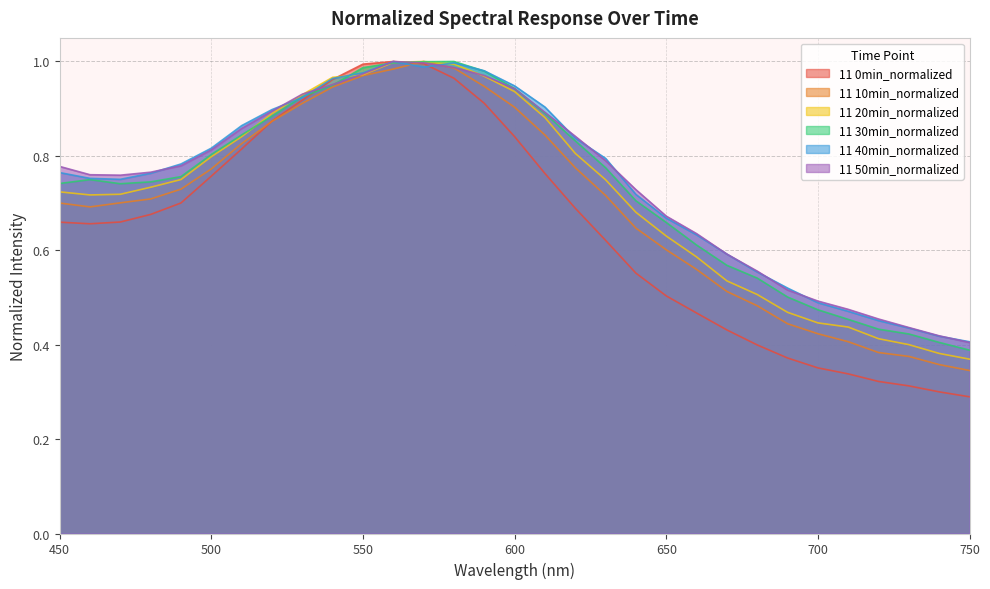

Which series has the largest total across all categories?

11 50min_normalized